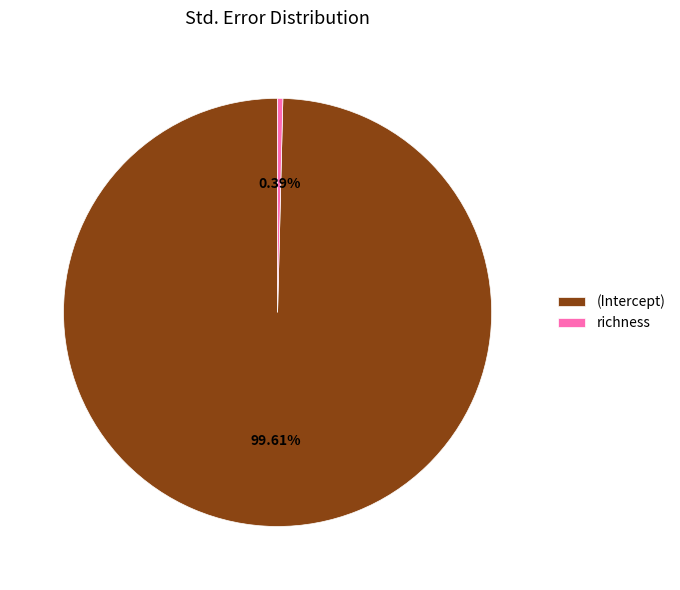

Which slice is the smallest?

richness